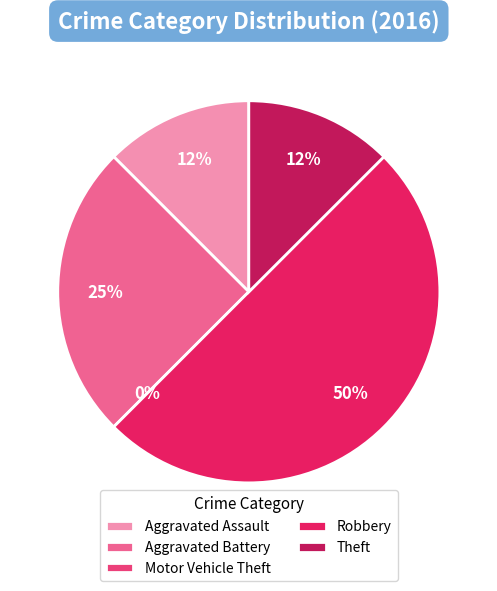

Which category has the smallest portion of the pie?

Motor Vehicle Theft